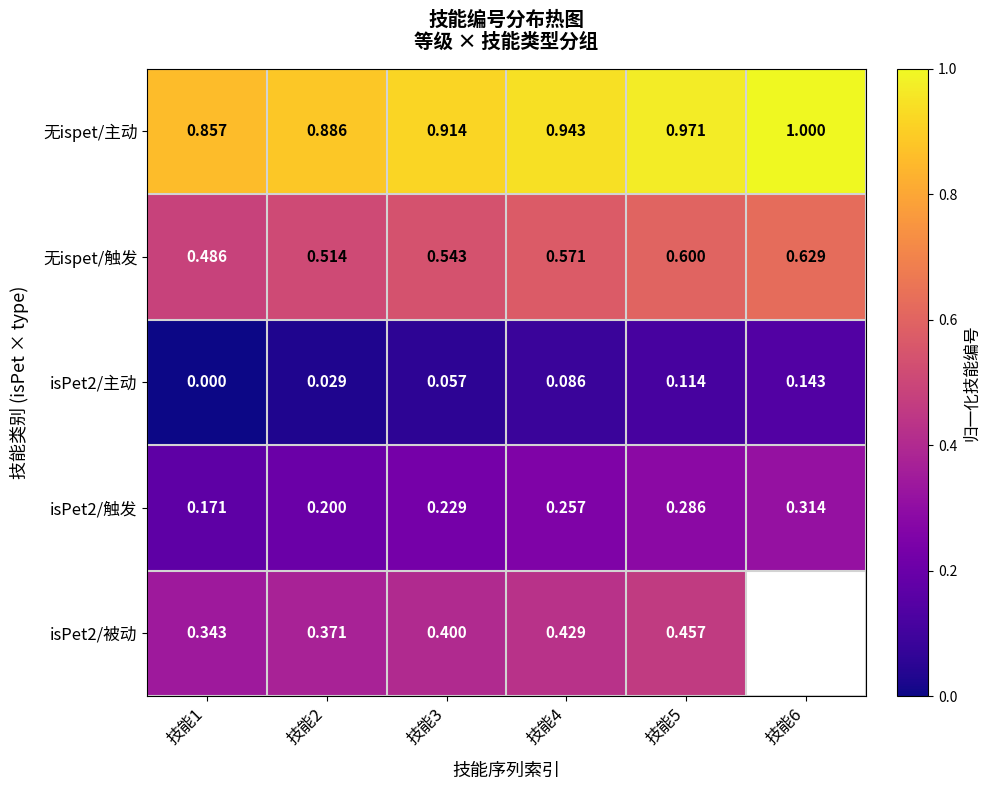

Is the value of isPet2/主动 at 技能5 greater than the value of isPet2/被动 at 技能1?

No